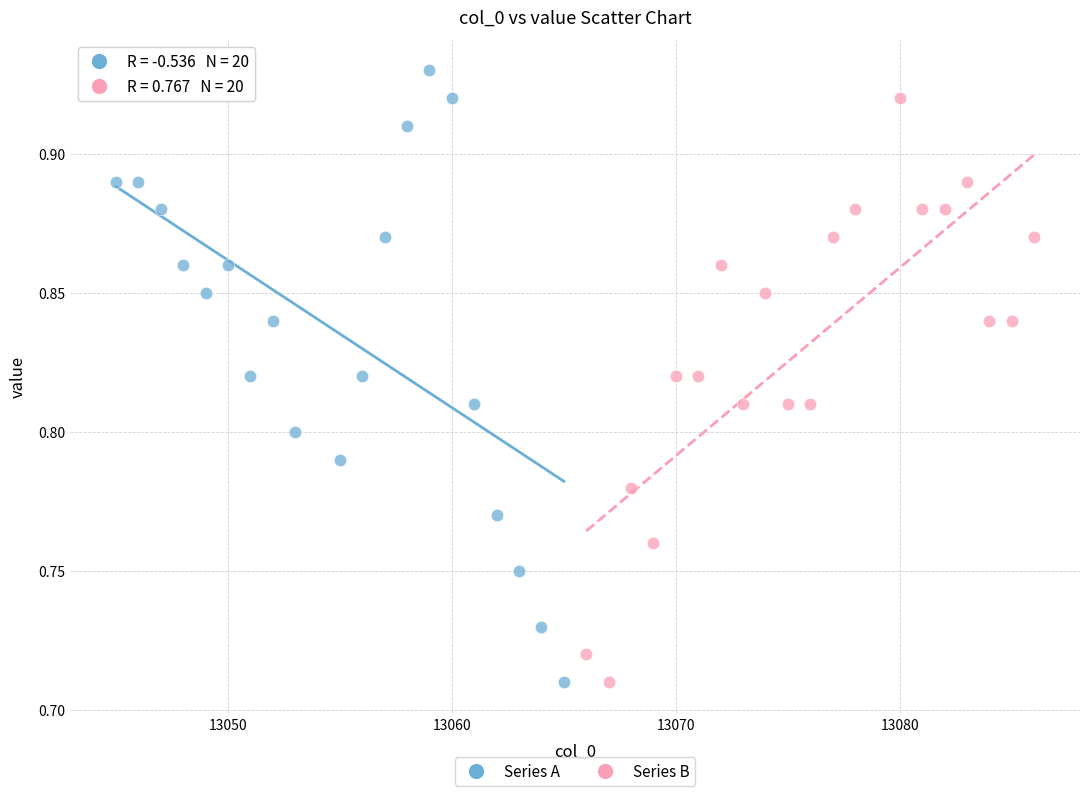

Which series reaches the maximum Y coordinate?

Series A